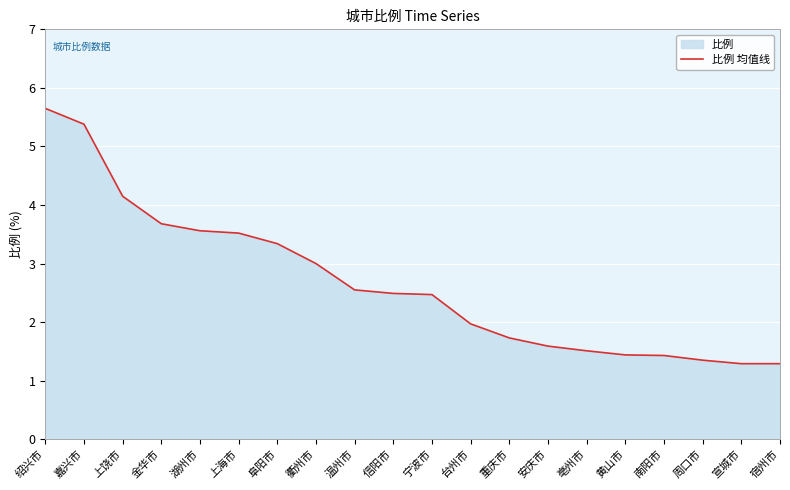

What is the label of the 8th point from the right?

重庆市